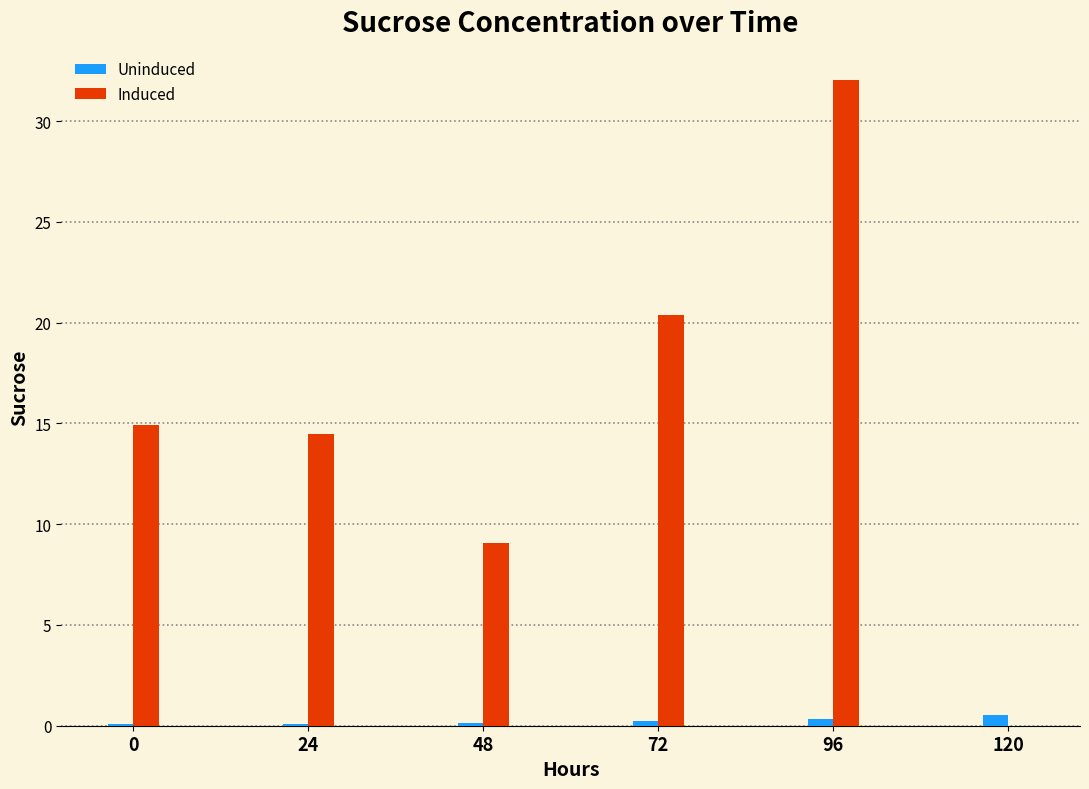

Between 72 and 120, which series saw the biggest shift?

Induced